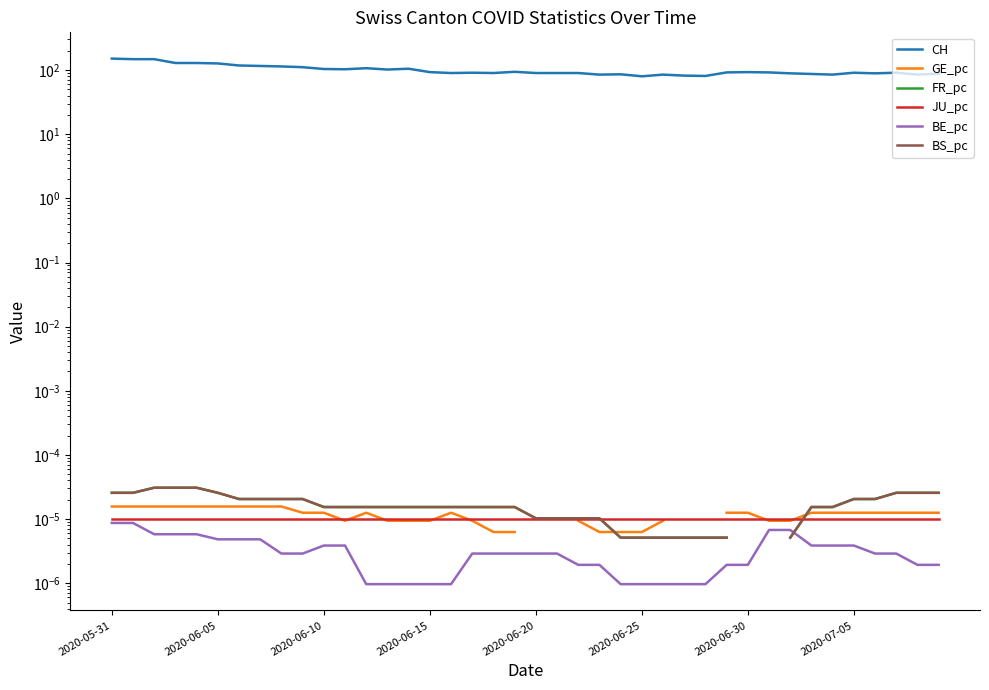

How many intersections are there between JU_pc and FR_pc?

2